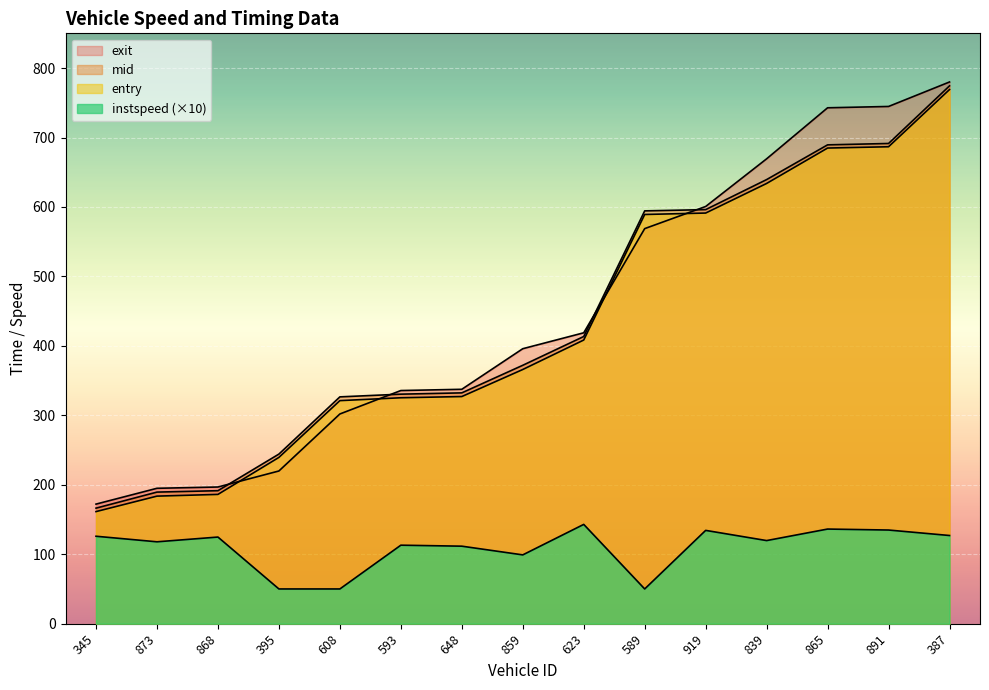

Reading right to left, transcribe all the data shown in this chart.

entry: 387=769.0	891=686.7	865=684.8	839=633.9	919=591.2	589=589.2	623=408.4	859=366.0	648=327.0	593=325.3	608=321.2	395=239.4	868=186.1	873=183.7	345=161.4
mid: 387=774.4	891=691.4	865=689.4	839=639.4	919=596.2	589=594.4	623=413.5	859=372.0	648=332.3	593=330.5	608=326.6	395=244.2	868=191.5	873=189.5	345=166.3
exit: 387=780.0	891=744.7	865=742.8	839=669.3	919=600.7	589=568.8	623=418.8	859=395.9	648=337.5	593=335.7	608=301.9	395=219.9	868=196.8	873=194.9	345=172.2
instspeed: 387=127.0	891=134.8	865=136.2	839=119.7	919=134.3	589=50.0	623=142.9	859=99.1	648=111.6	593=113.0	608=50.0	395=50.0	868=124.7	873=117.9	345=125.9